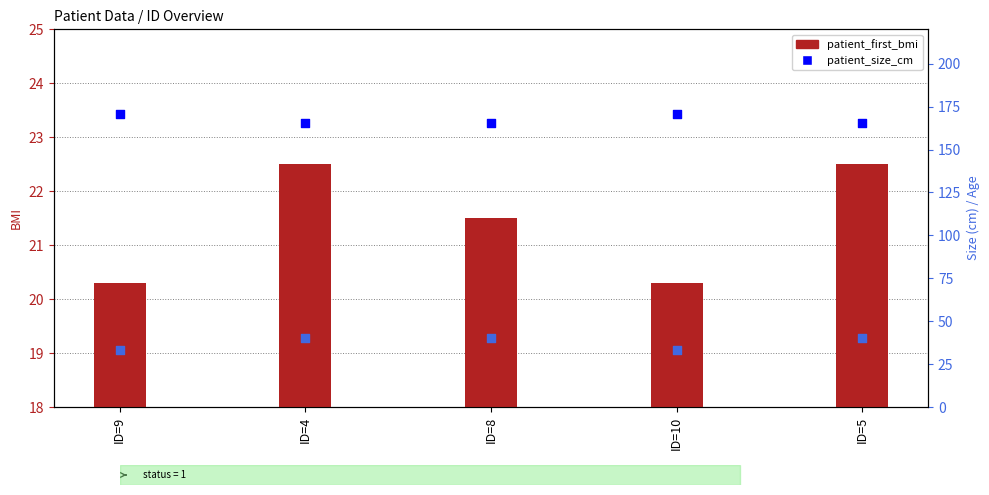

Is the value of patient_size_cm at ID=8 greater than the value of patient_age at ID=9?

Yes